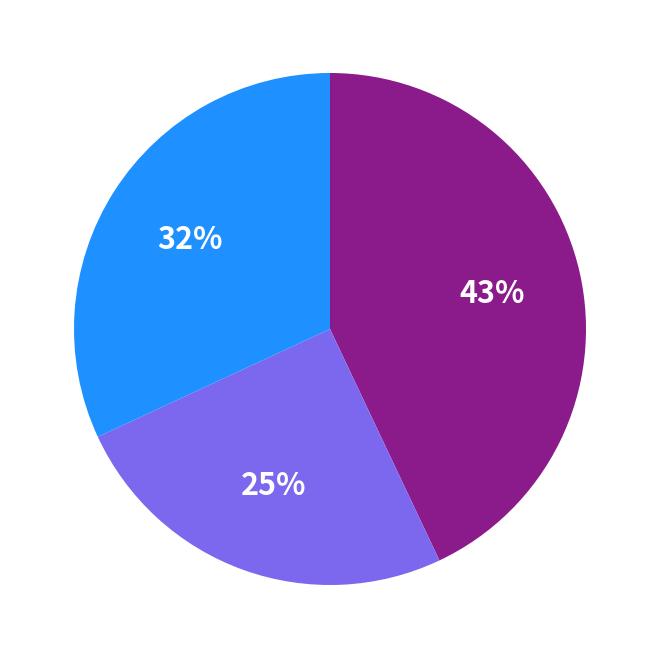

To the nearest percent, what is the difference between the largest and smallest slice percentages?

18%